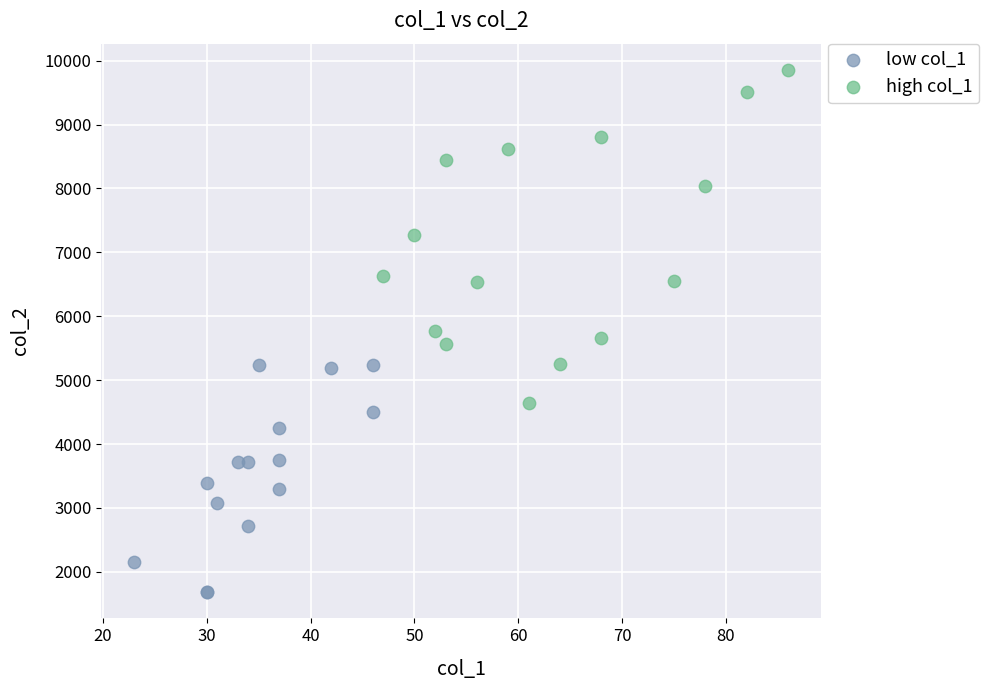

Which series reaches the maximum Y coordinate?

high col_1